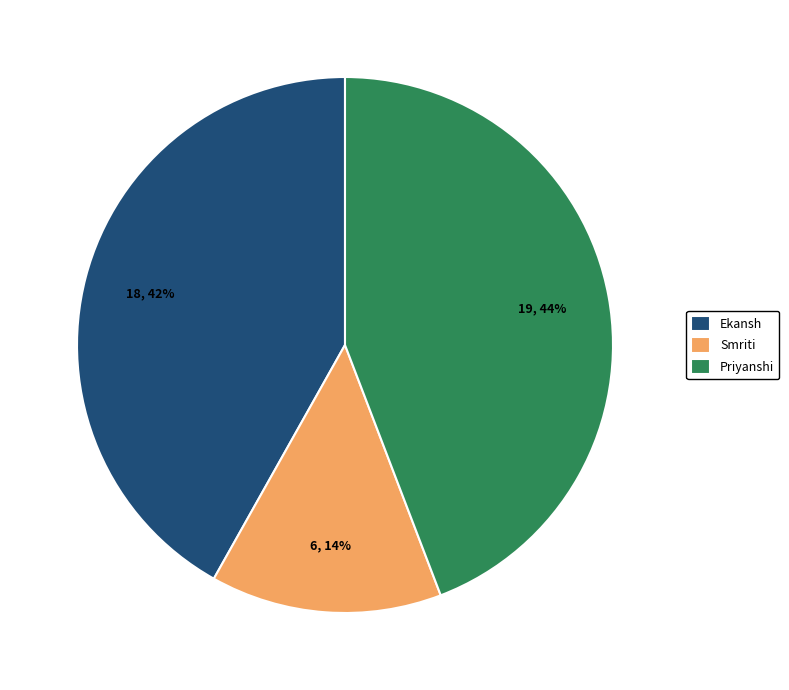

Count the number of slices in the pie.

3